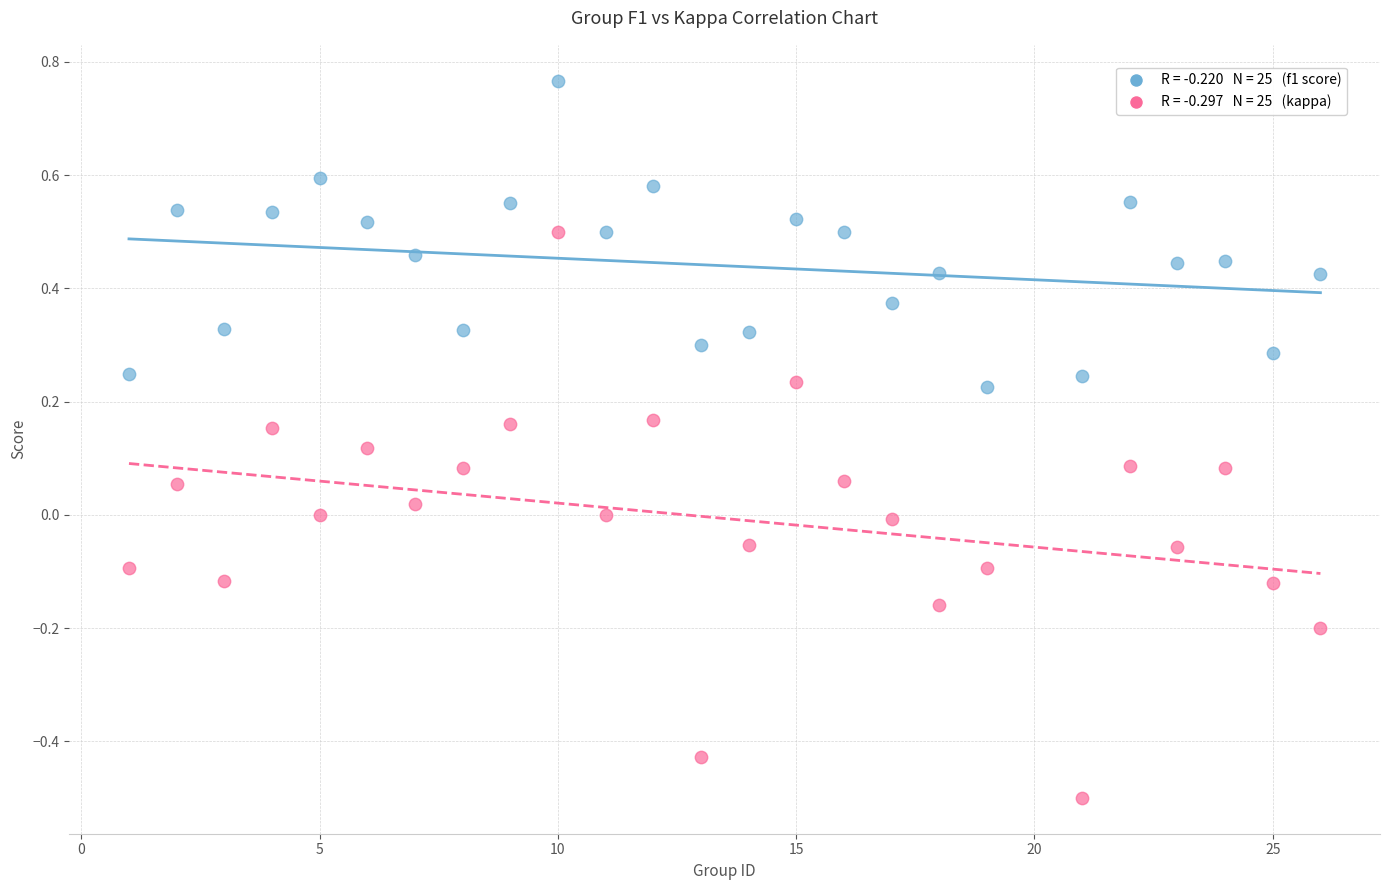

Across all data points, what is the range of X values (max minus min)?

25.0